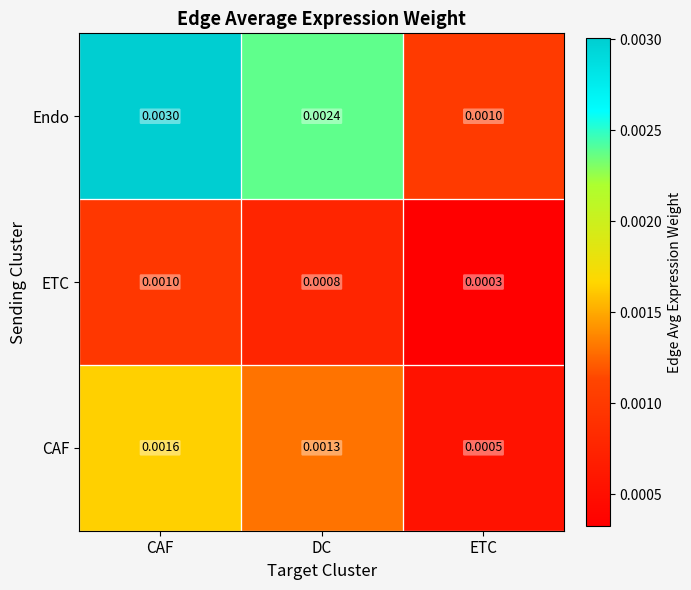

At which label is CAF closest to 0?

ETC